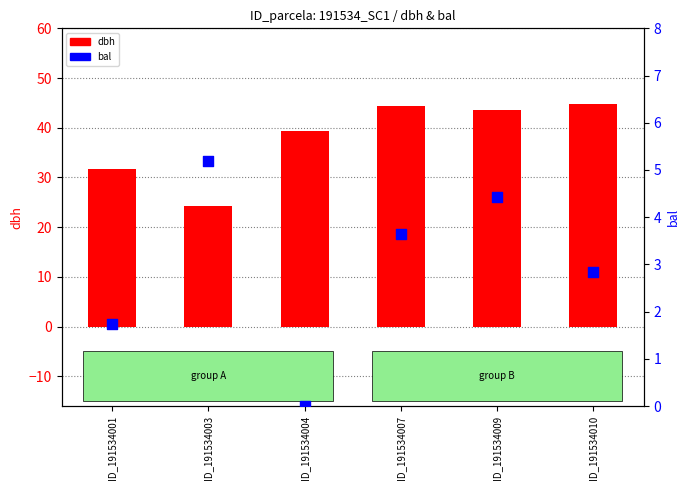

What is the total value across all series at ID_191534009?

48.1